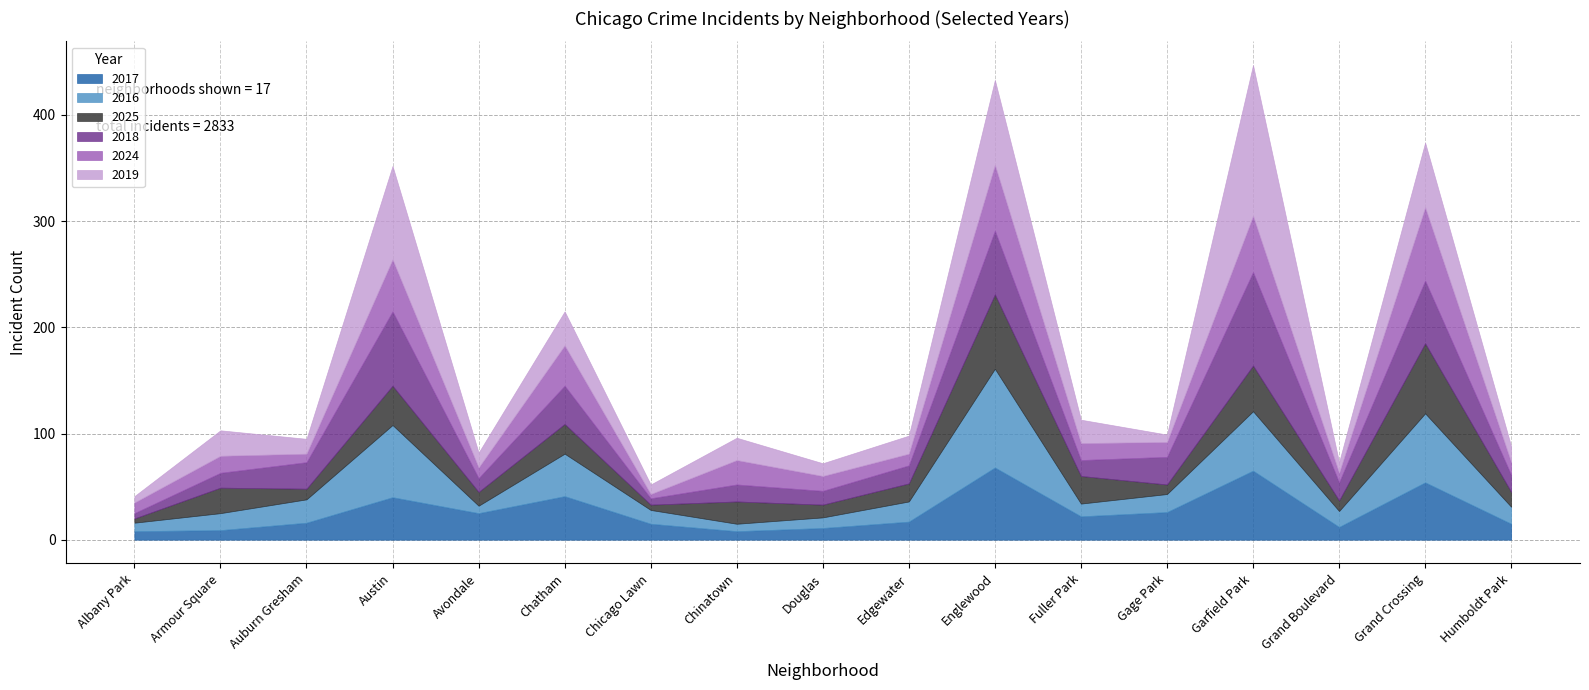

In 2017, how many points are lower than both neighbors (excluding endpoints)?

4